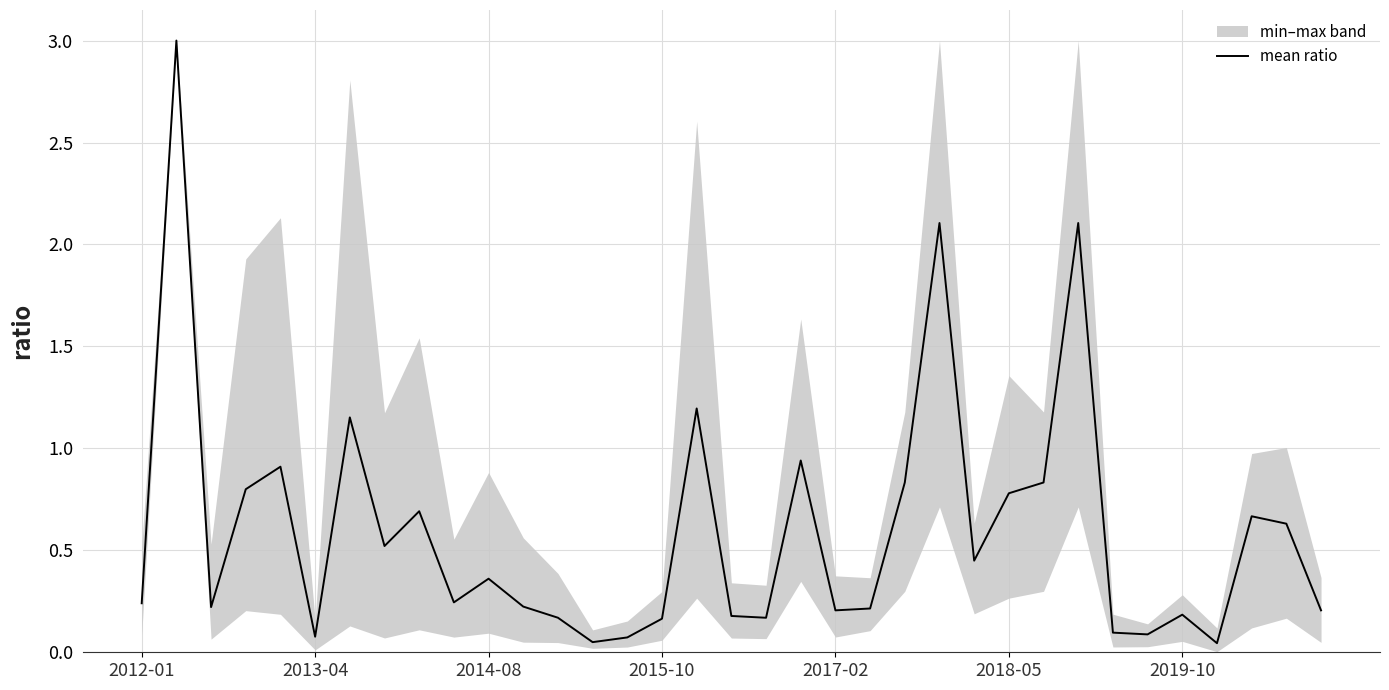

What position from the right is 8?

27